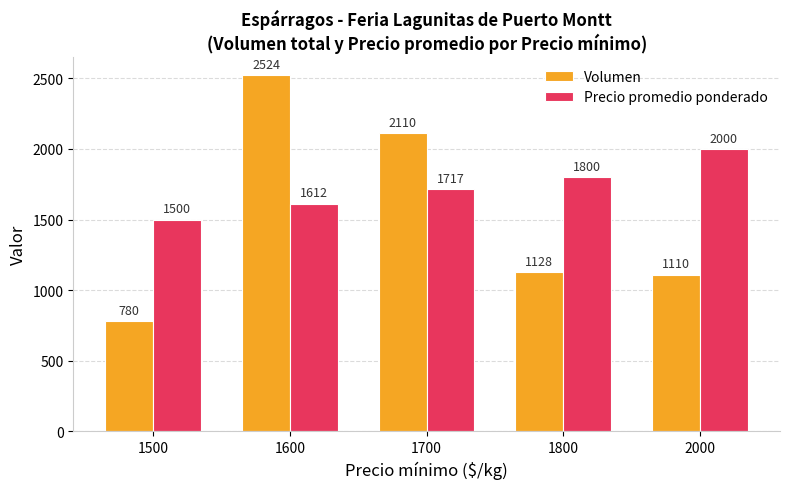

What are all the series names shown in the legend?

Volumen, Precio promedio ponderado